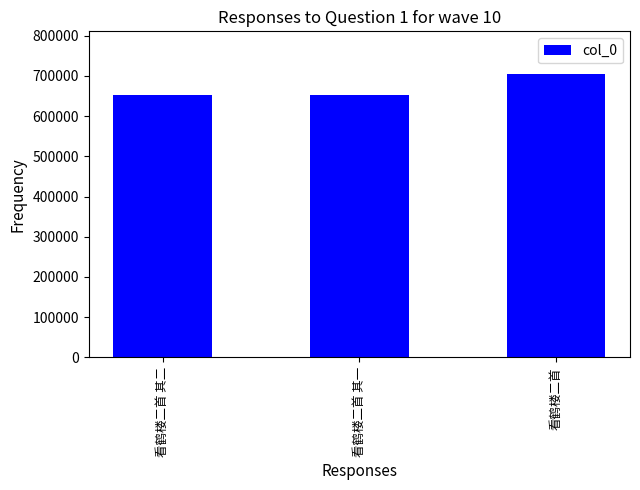

Between 看鹤楼二首 and 看鹤楼二首 其一, which is larger?

看鹤楼二首